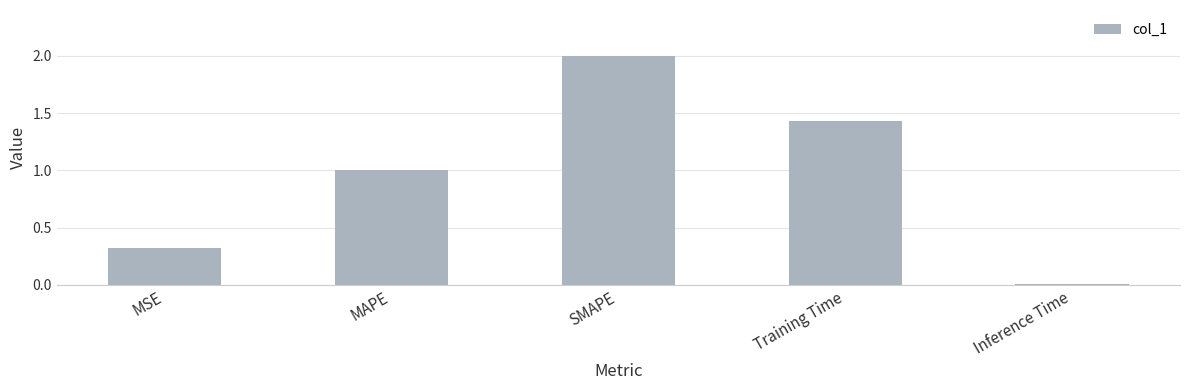

Between MSE and MAPE, which is larger?

MAPE